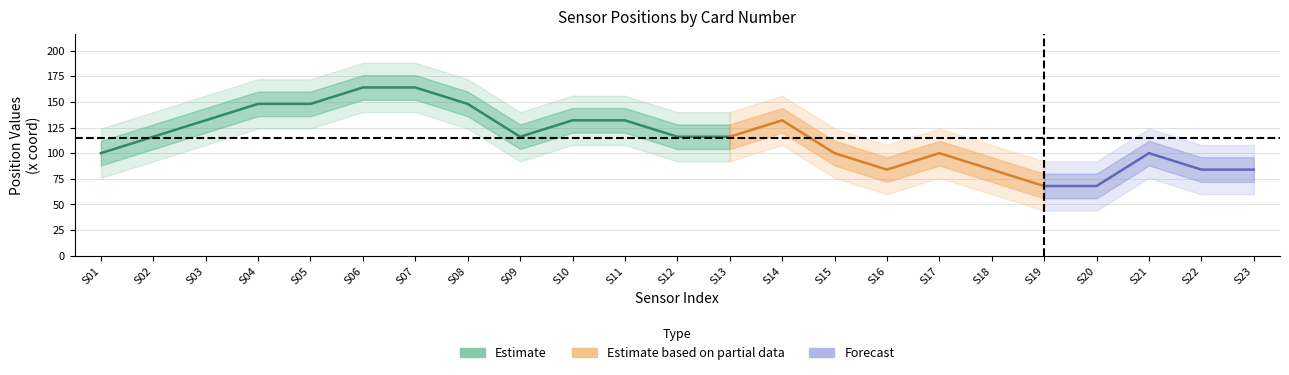

At which category is the sum across all series the highest?

7